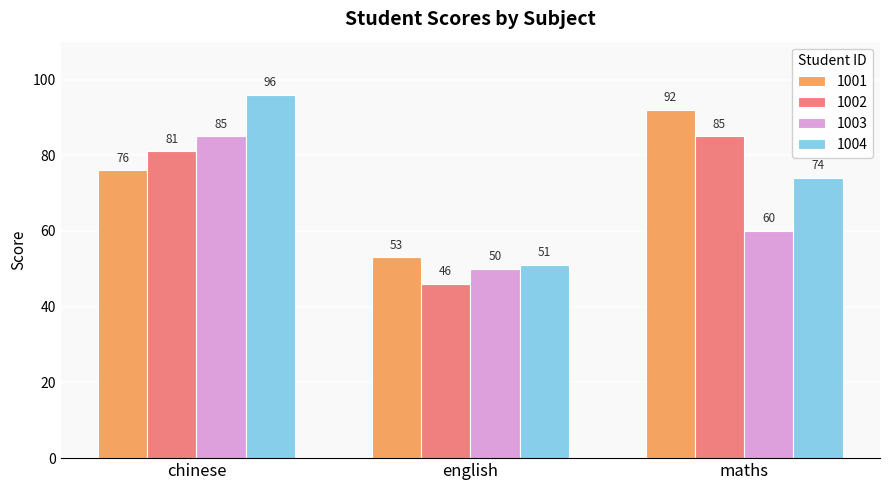

What is the difference between the maximum and minimum values in the 1001 series?

39